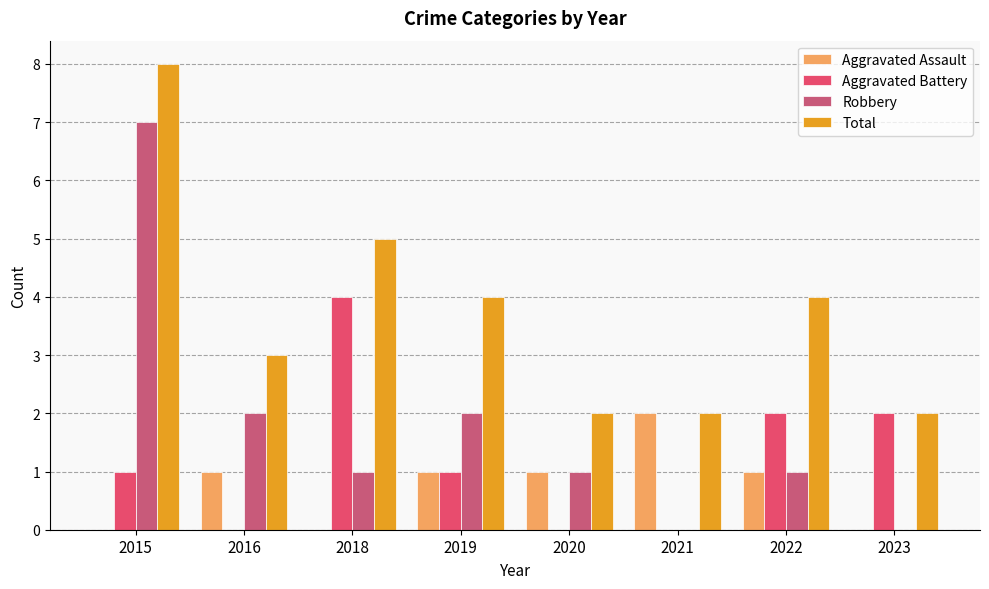

What is the value of the Total bar at the 1st from the left?

8